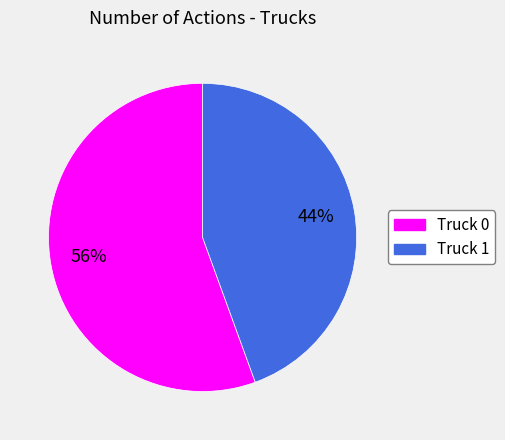

Is it true that Truck 0 is 56% of the pie?

True